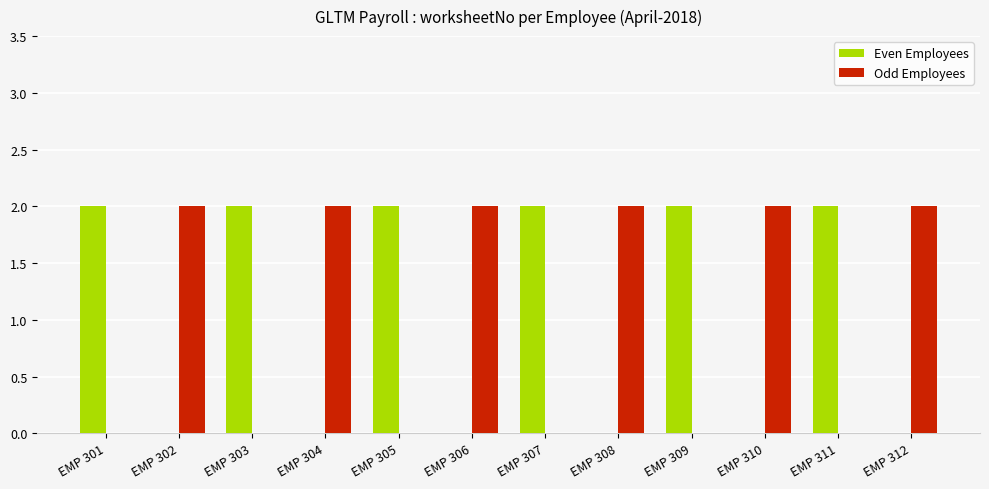

How many categories are shown in the chart?

12